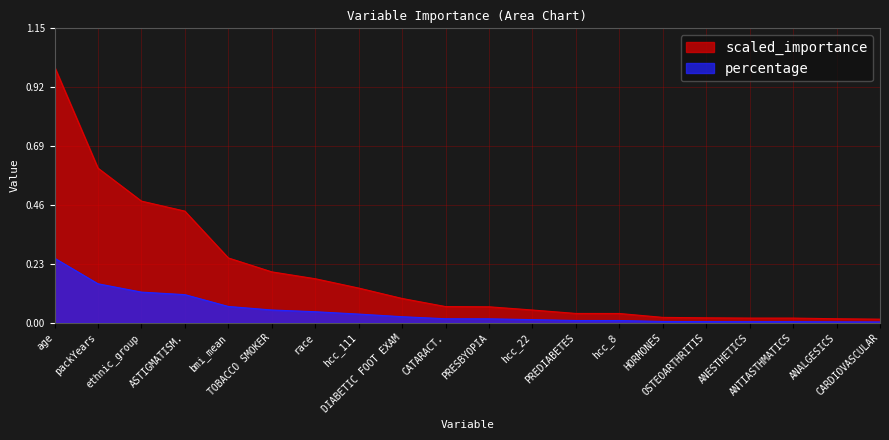

Between CATARACT. and ANALGESICS, which is larger?

CATARACT.